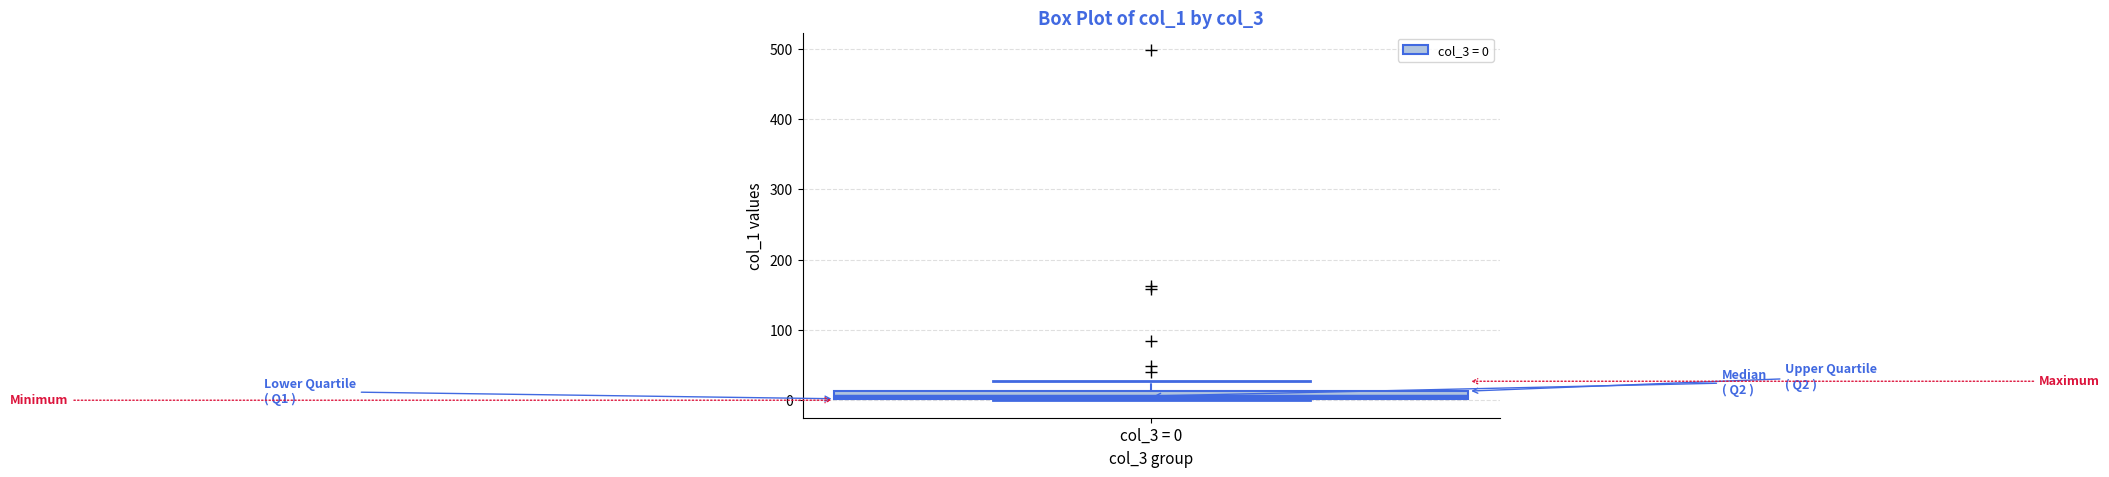

Where is the lower edge of the box for col_3 = 0 on the y-axis? The values are not printed on the chart, so give them approximately, as read against the axis.

0